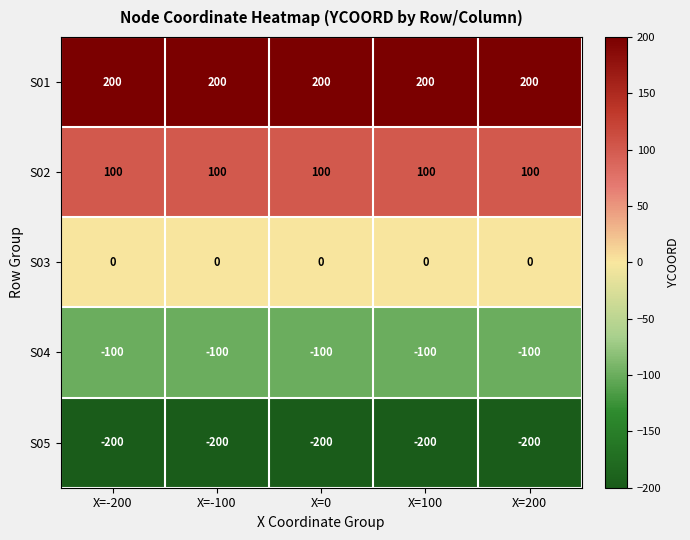

Rank the series by their average value, from lowest to highest.

S05, S04, S03, S02, S01